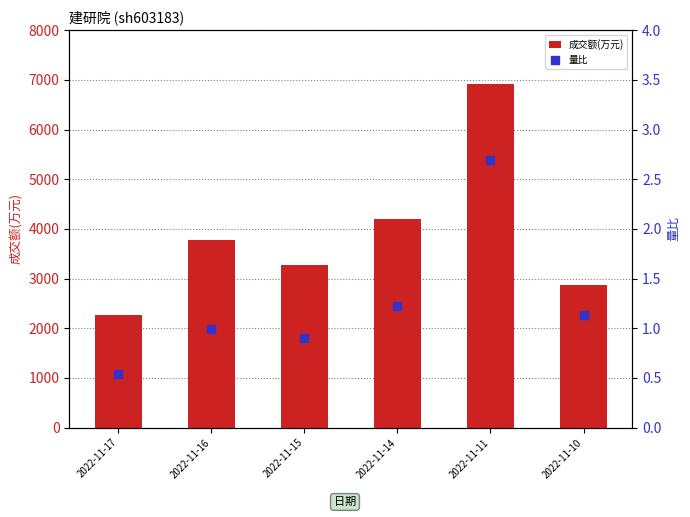

Which series reaches the minimum Y coordinate?

量比